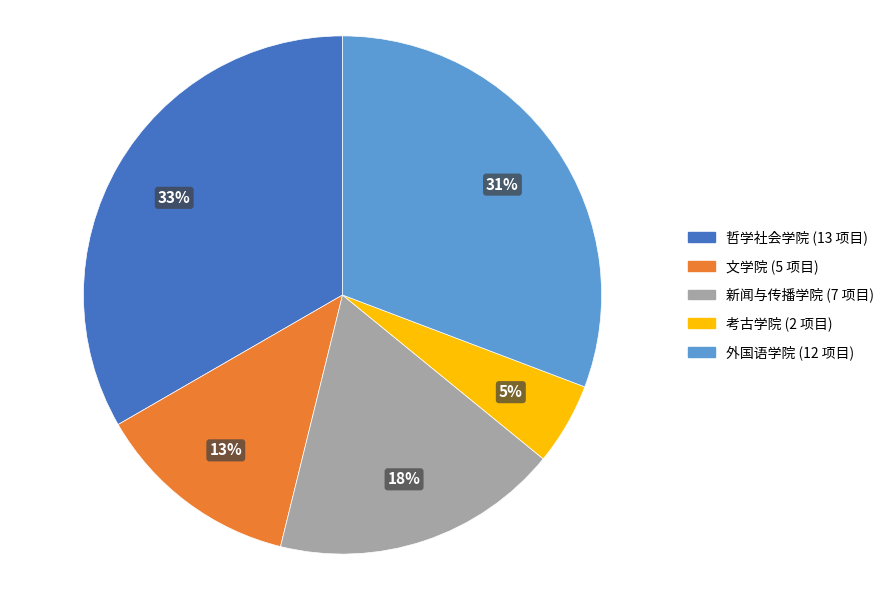

Is 哲学社会学院 the majority of the pie?

No